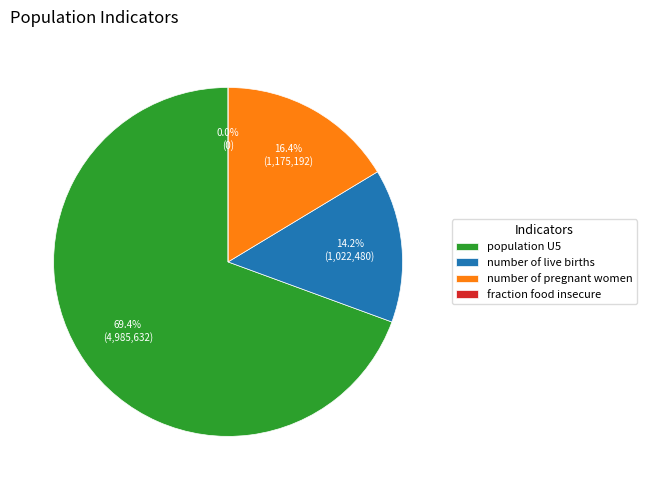

What percentage is the number of live births slice, to the nearest percent?

14%